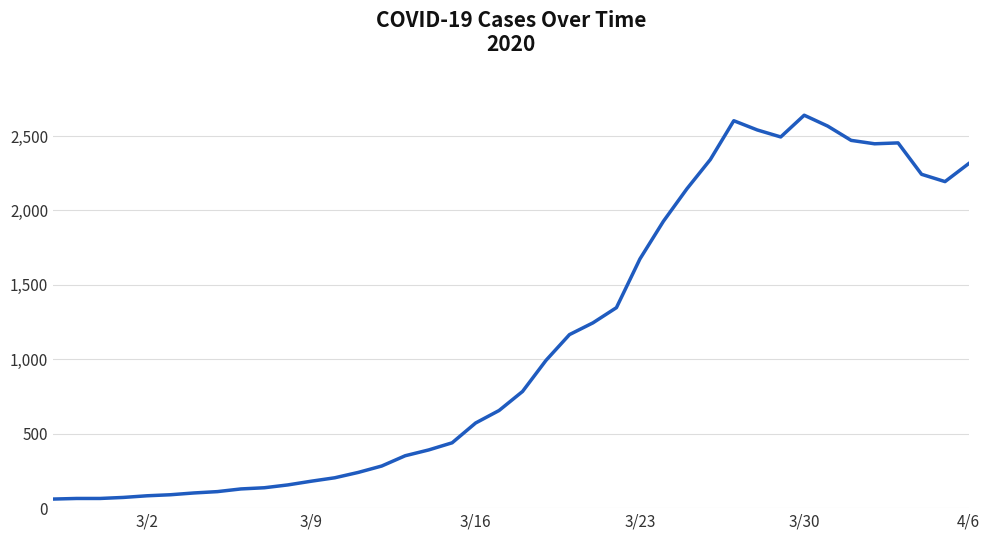

What is the difference between the maximum and minimum values?

2579